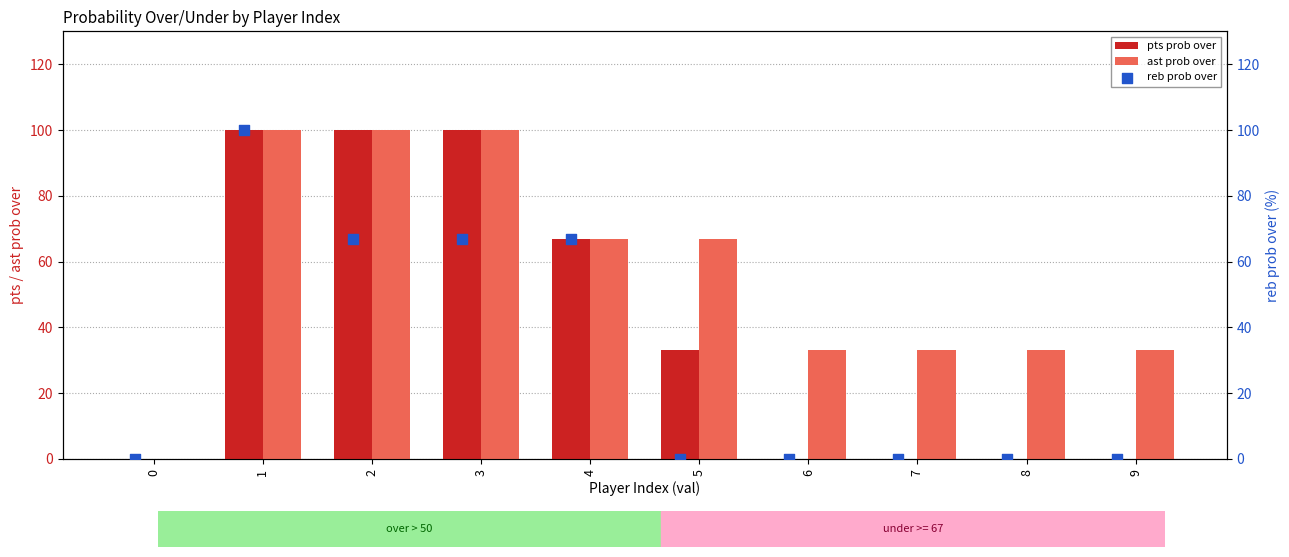

Which series has the largest total across all categories?

ast prob over